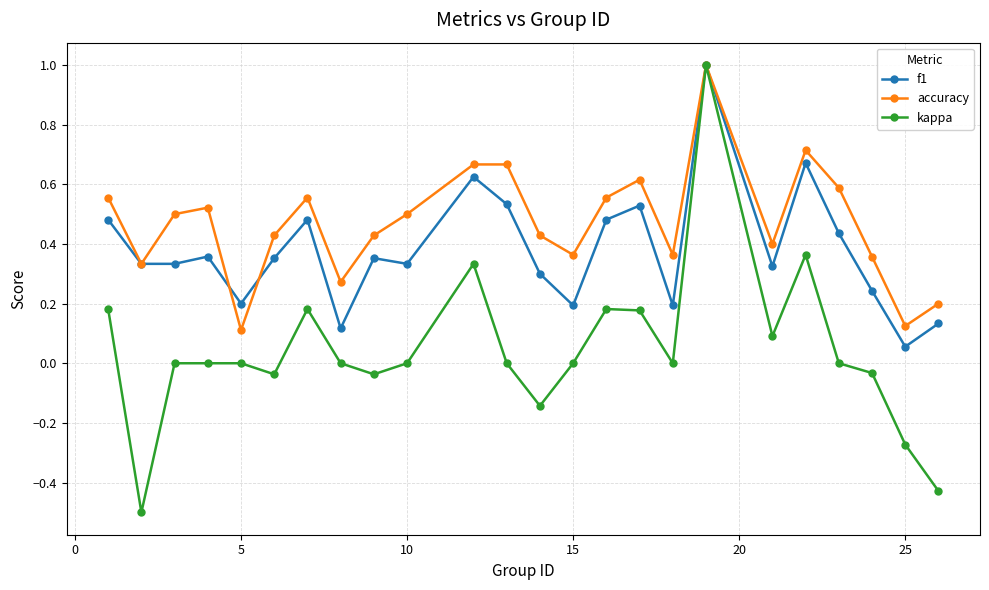

True or false: f1 has more than 1 points higher than both neighbors.

True